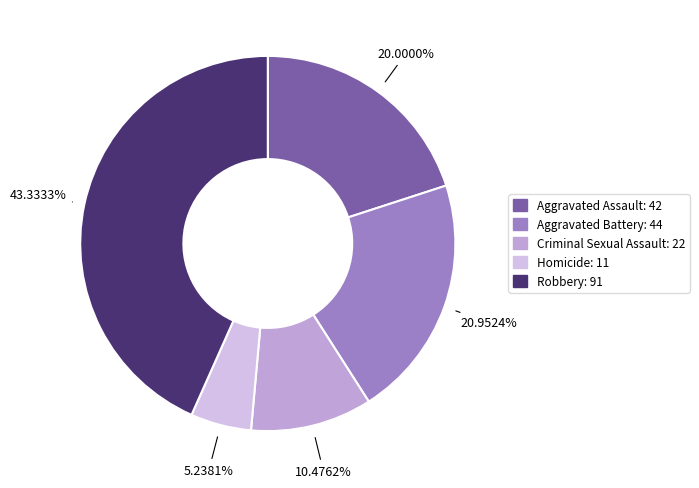

To the nearest percent, what portion does Robbery represent?

43%